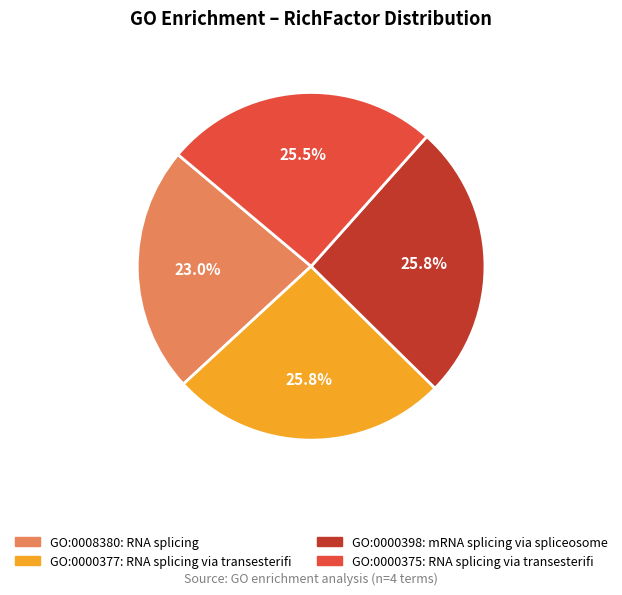

Is there any slice that represents more than half of the pie?

No